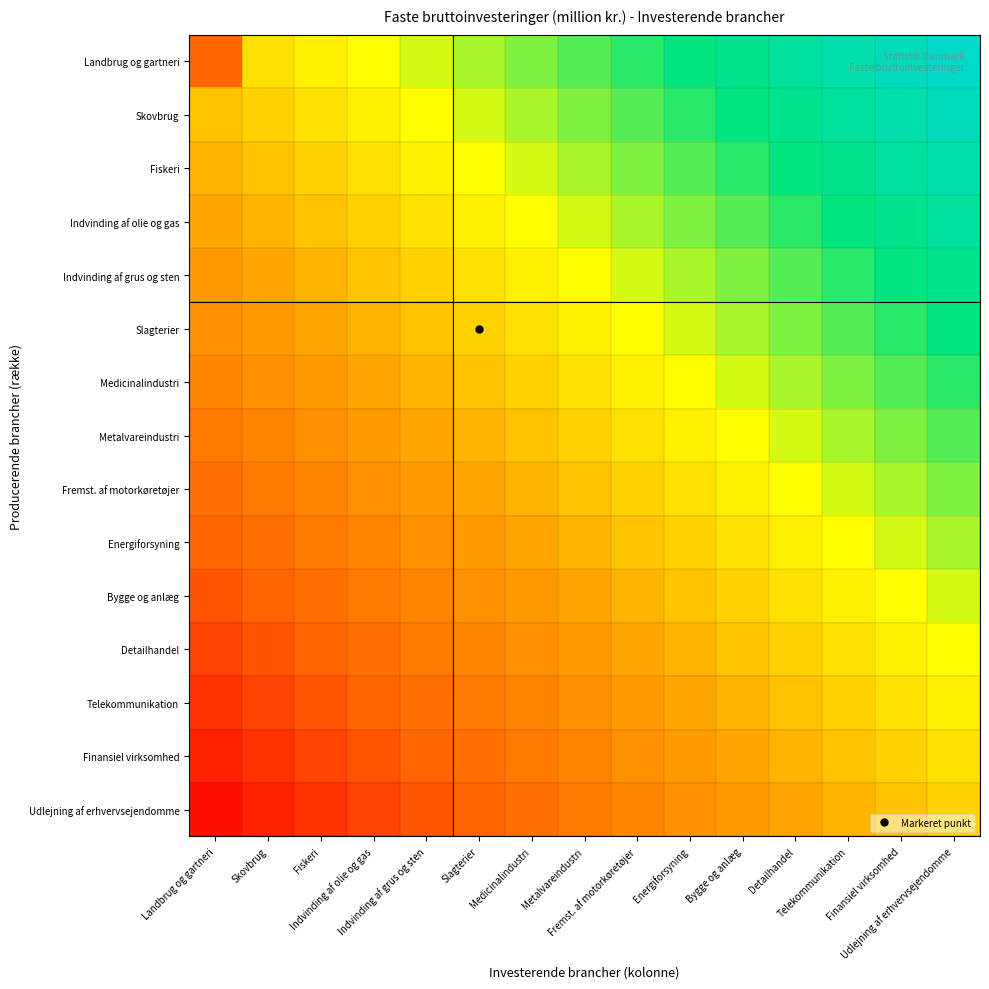

At how many categories does at least one series exceed 0?

15